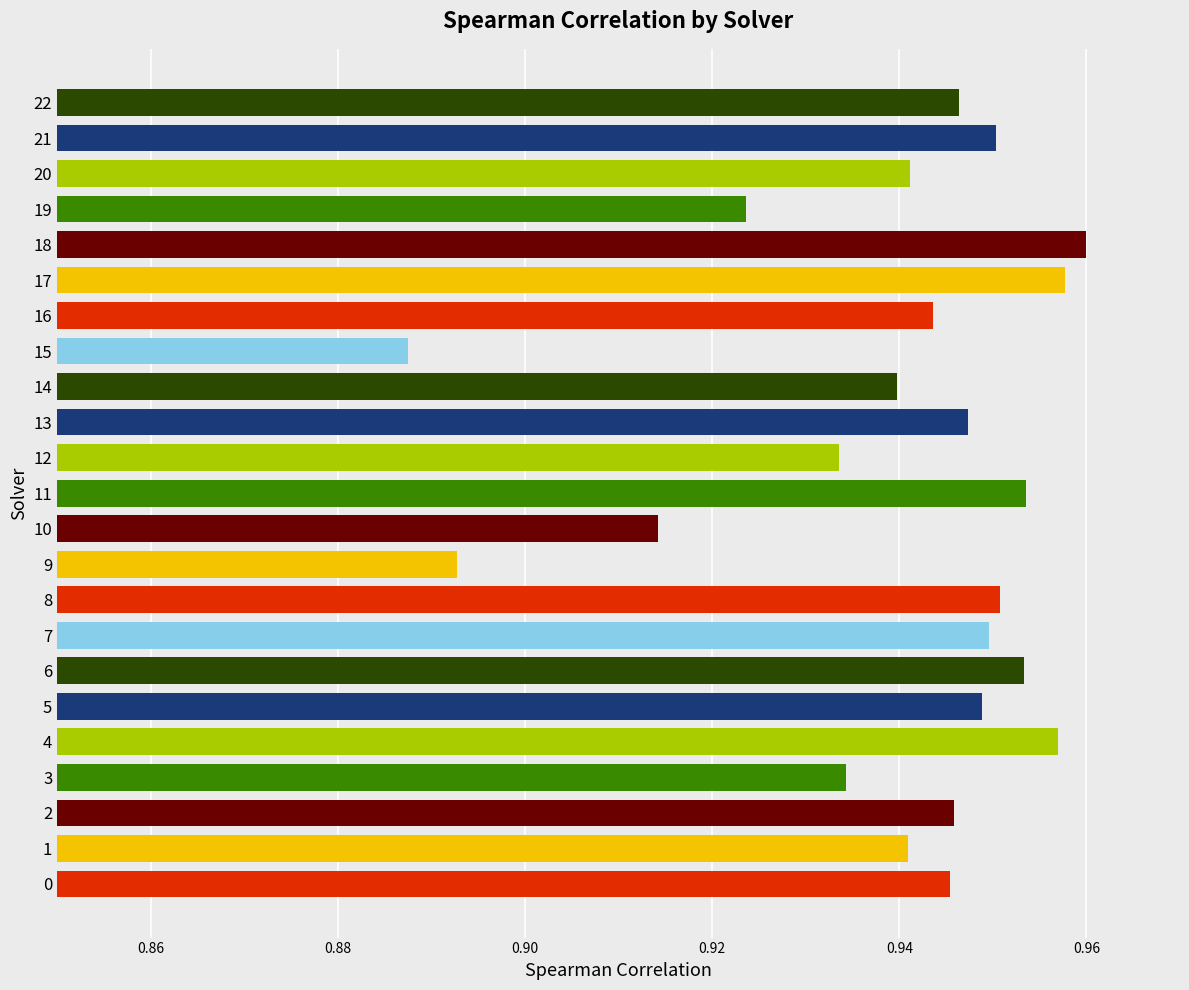

The value at 5 is 1.4. True or false?

False